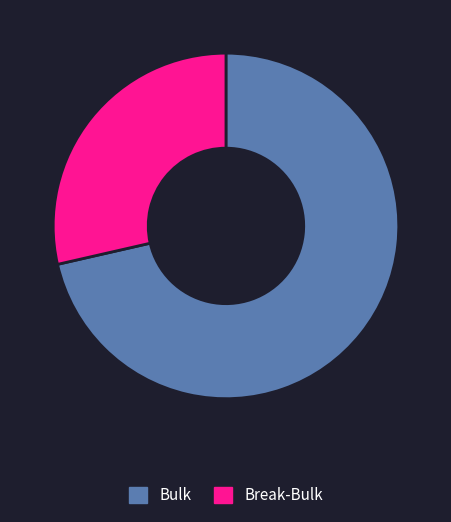

Do Break-Bulk and Bulk together represent more than half of the pie?

Yes